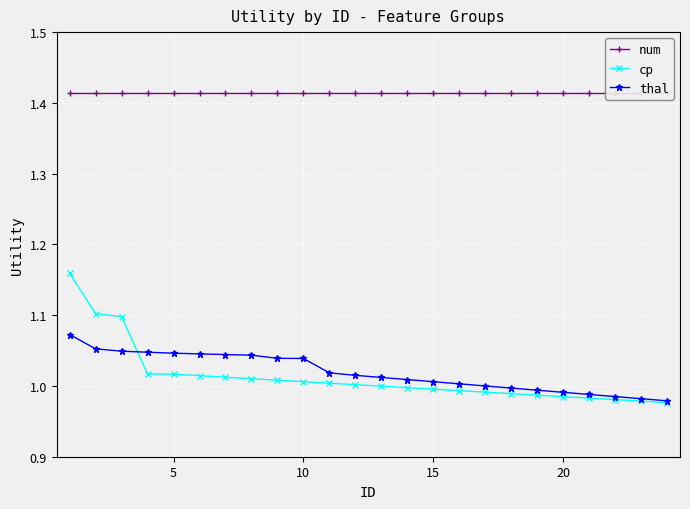

Which series has the widest spread of values?

cp